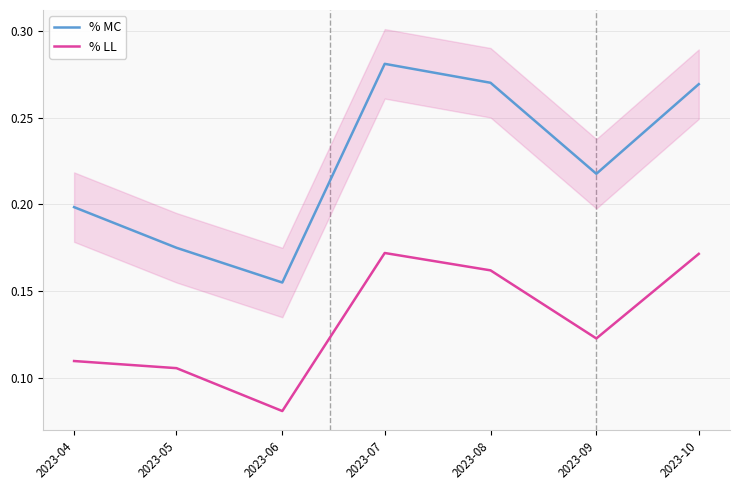

Rank the series by their maximum value, from highest to lowest.

% MC, % LL